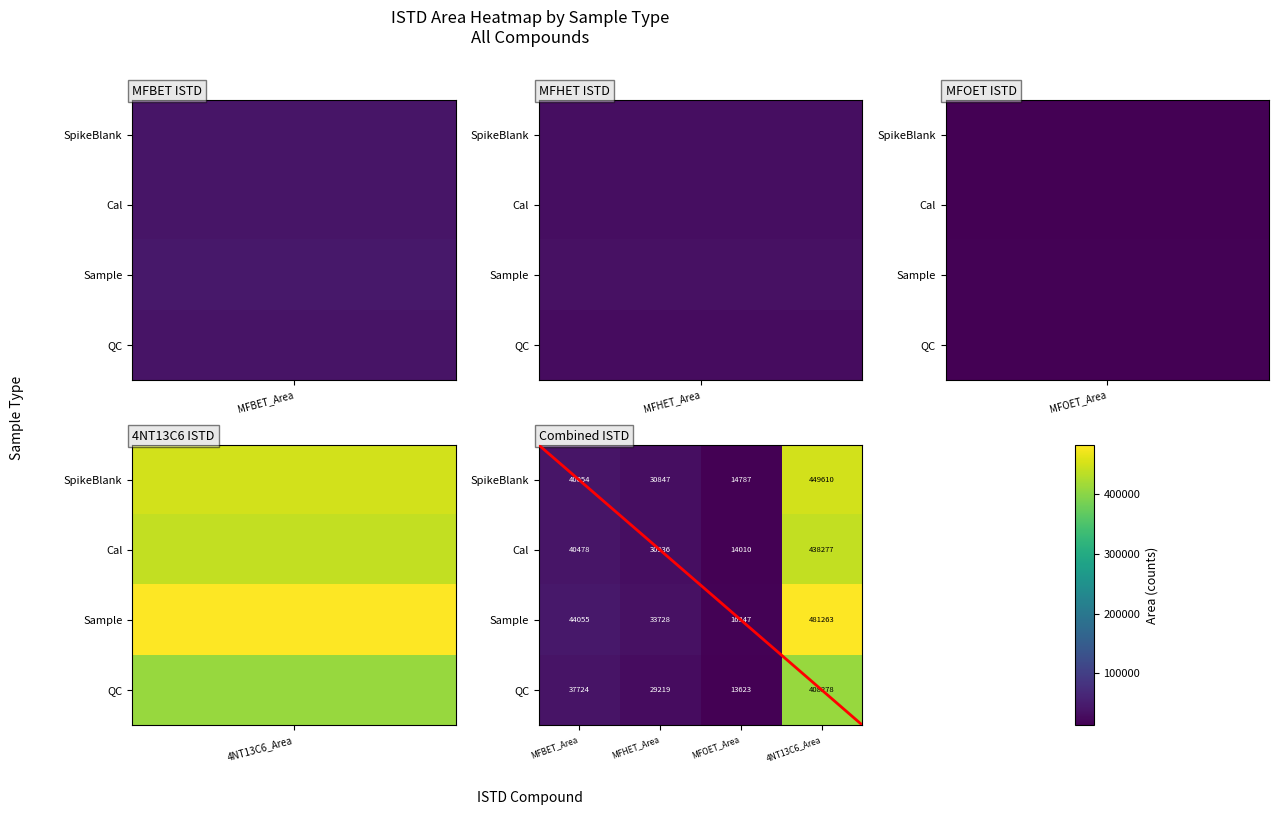

At which category is the sum across all series the highest?

4NT13C6_Area